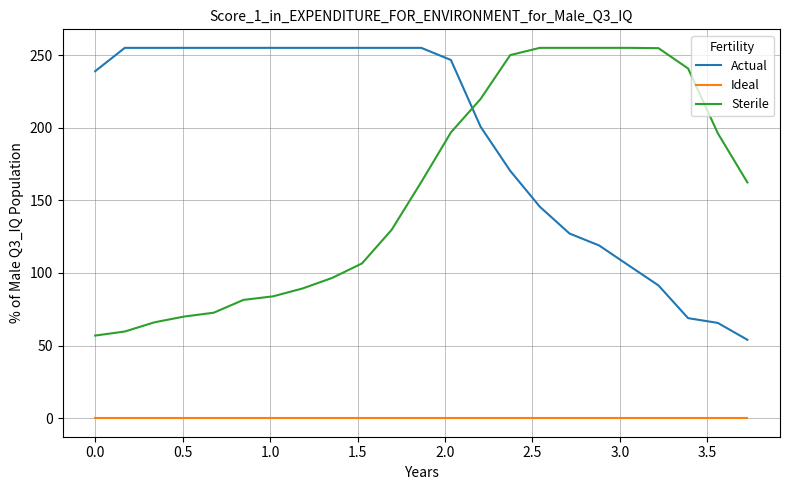

True or false: Ideal and Actual cross at least once.

False